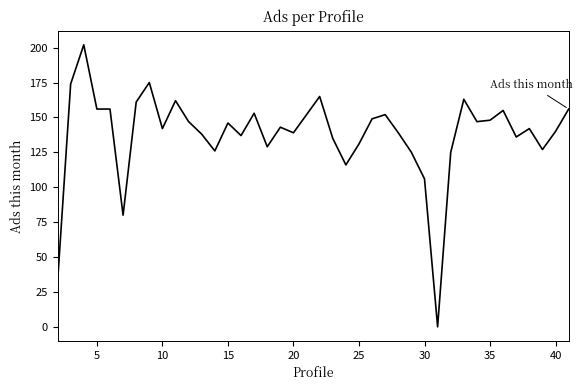

What is the difference between the maximum and minimum values?

202